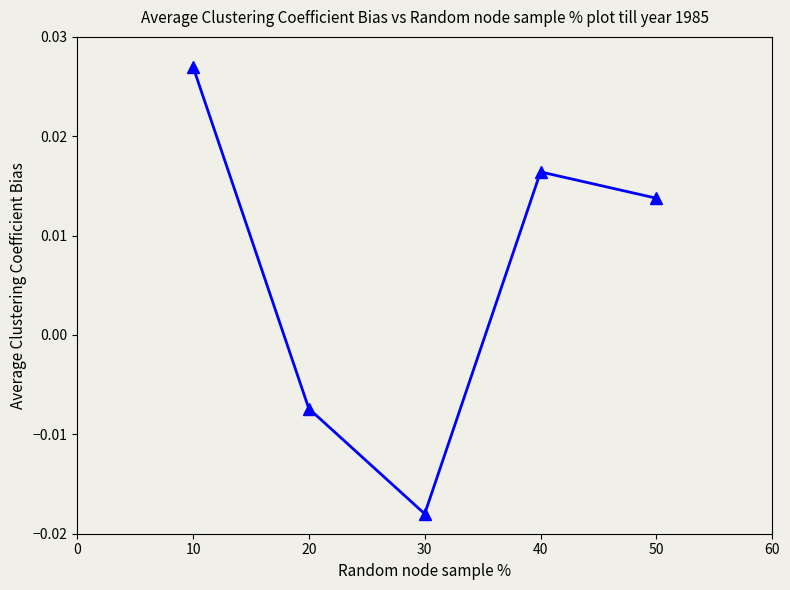

True or false: the data has more than 0 interior local peaks.

True